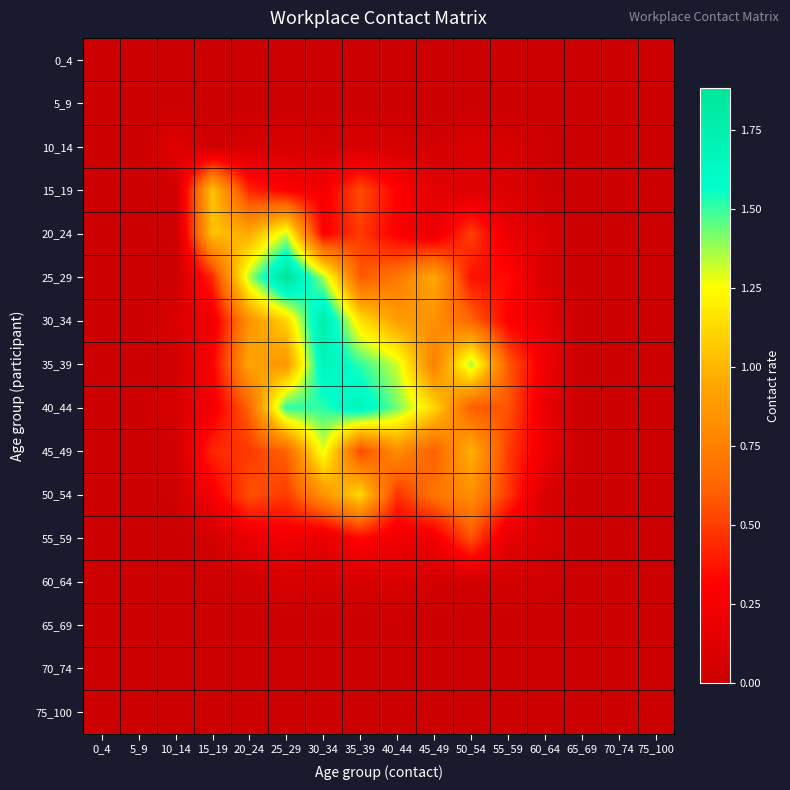

What is the total value across all series at 35_39?

8.1